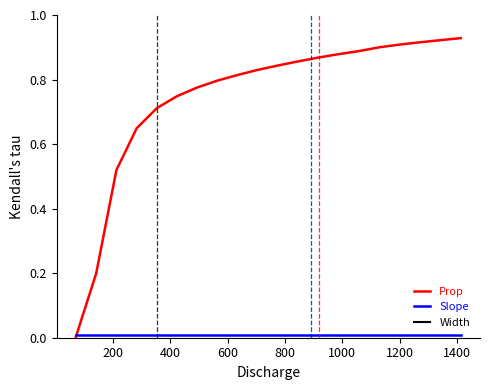

True or false: Prop has a value of 0.3 at 200.

False